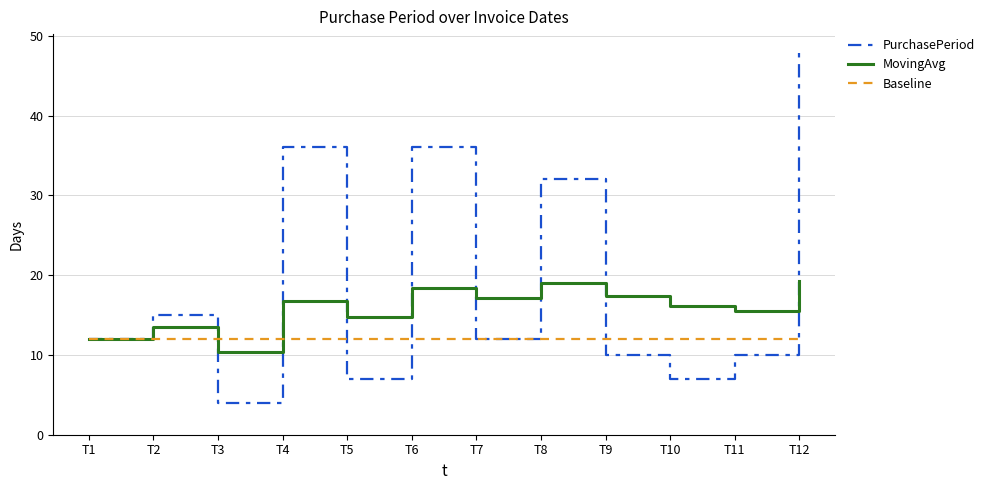

At which category is the sum across all series the highest?

T12